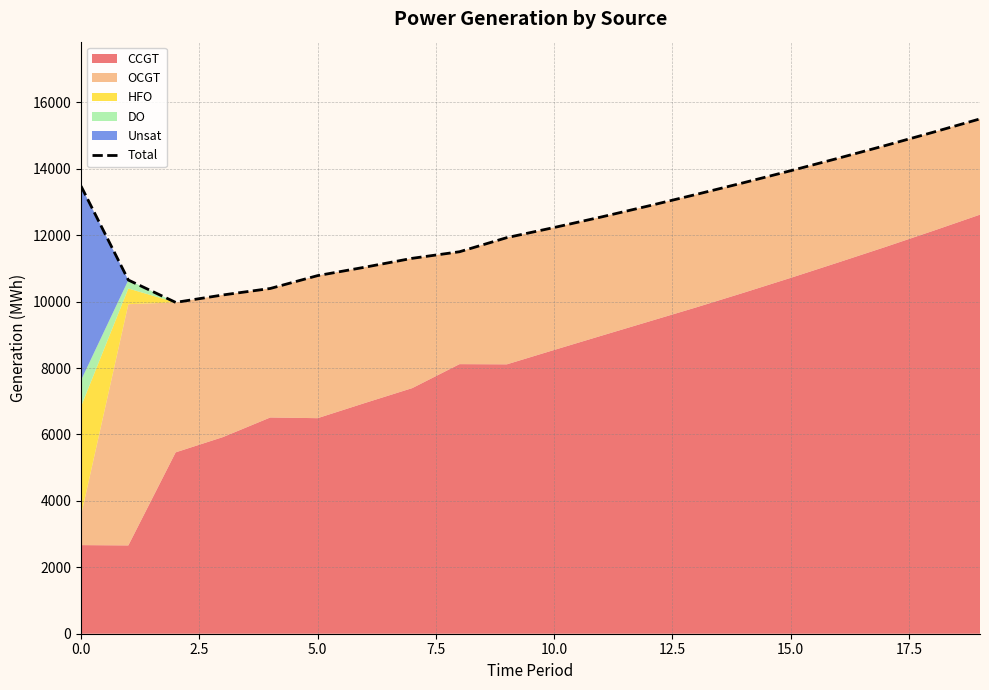

The chart shows a value of 13941 at 15. True or false?

True